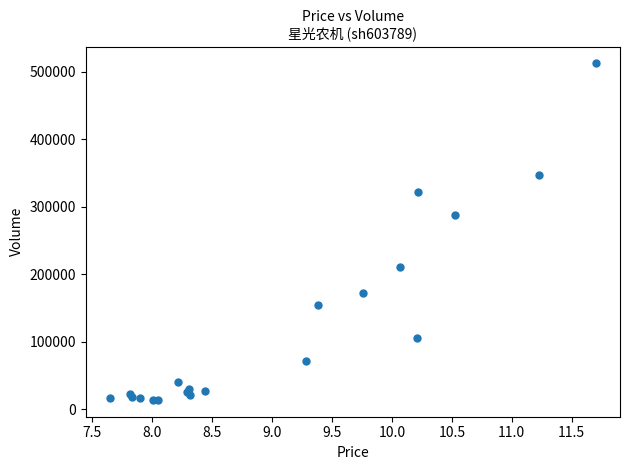

What Y value in the scatter plot is closest to 263093?

287654